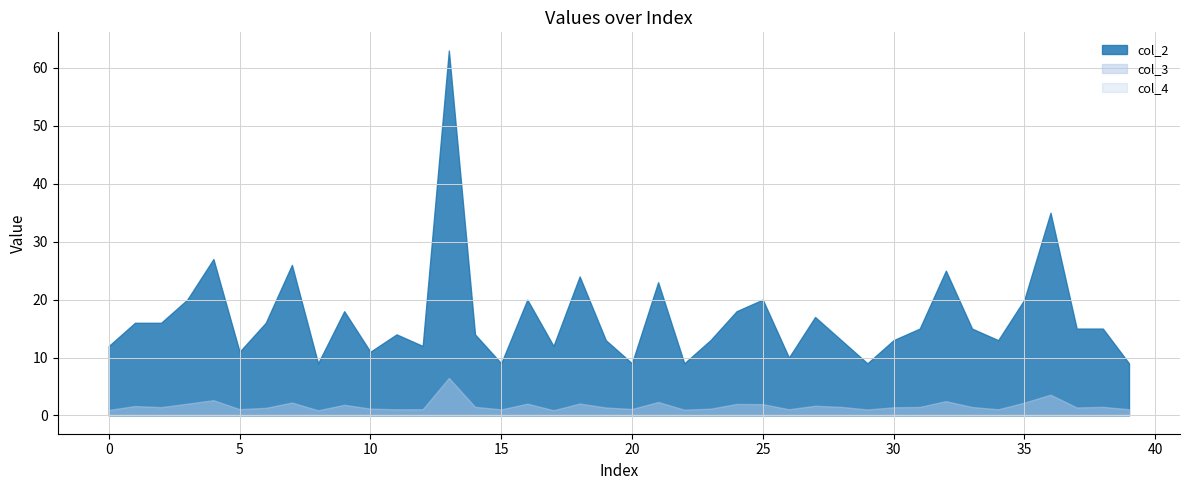

Reading left to right, list all the values displayed in this chart.

col_3: 0=1.0	1=1.6	2=1.4	3=2.0	4=2.6	5=1.1	6=1.3	7=2.2	8=0.9	9=1.8	10=1.2	11=1.1	12=1.1	13=6.5	14=1.5	15=1.0	16=2.0	17=0.9	18=2.1	19=1.4	20=1.1	21=2.3	22=1.0	23=1.2	24=2.0	25=2.0	26=1.1	27=1.7	28=1.5	29=1.0	30=1.4	31=1.5	32=2.5	33=1.5	34=1.1	35=2.2	36=3.6	37=1.4	38=1.5	39=1.1
col_2: 0=12.0	1=16.0	2=16.0	3=20.0	4=27.0	5=11.0	6=16.0	7=26.0	8=9.0	9=18.0	10=11.0	11=14.0	12=12.0	13=63.0	14=14.0	15=9.0	16=20.0	17=12.0	18=24.0	19=13.0	20=9.0	21=23.0	22=9.0	23=13.0	24=18.0	25=20.0	26=10.0	27=17.0	28=13.0	29=9.0	30=13.0	31=15.0	32=25.0	33=15.0	34=13.0	35=20.0	36=35.0	37=15.0	38=15.0	39=9.0
col_4: 0=0.0	1=0.0	2=0.0	3=0.0	4=0.0	5=0.0	6=0.0	7=0.0	8=0.0	9=0.0	10=0.0	11=0.0	12=0.0	13=0.0	14=0.0	15=0.0	16=0.0	17=0.0	18=0.0	19=0.0	20=0.0	21=0.0	22=0.0	23=0.0	24=0.0	25=0.0	26=0.0	27=0.0	28=0.0	29=0.0	30=0.0	31=0.0	32=0.0	33=0.0	34=0.0	35=0.0	36=0.0	37=0.0	38=0.0	39=0.0